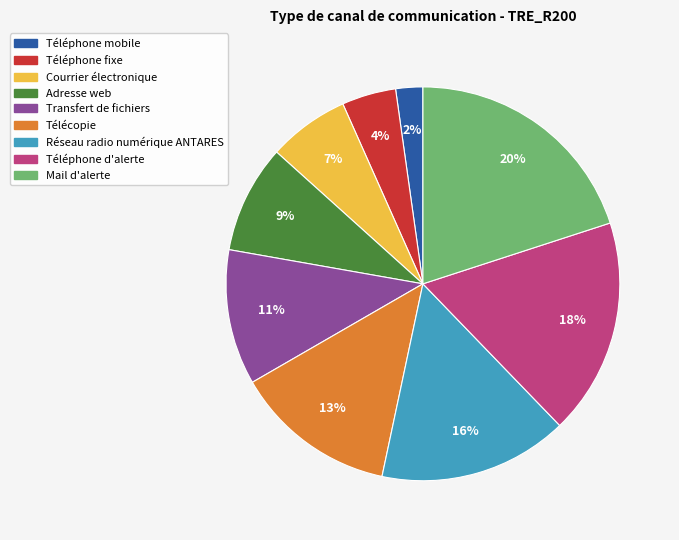

Approximately how many times larger is the value at Transfert de fichiers compared to Téléphone d'alerte?

0.6